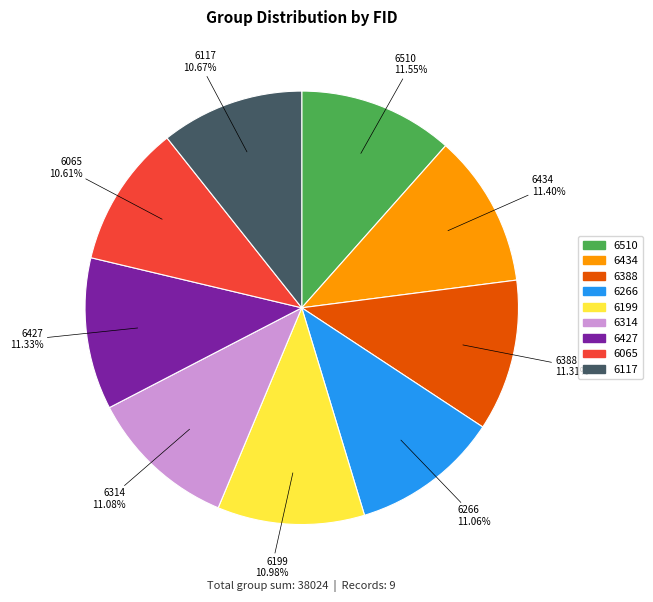

To the nearest percent, what portion does 6314 represent?

11%